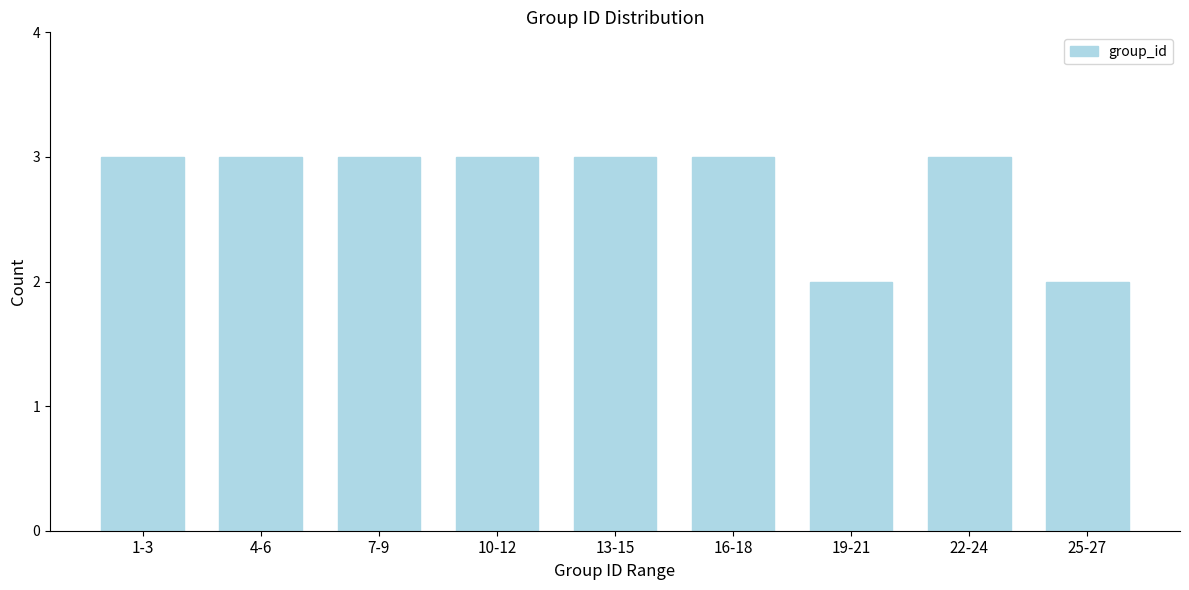

Reading right to left, what are all the values shown in this chart?

25-27=2	22-24=3	19-21=2	16-18=3	13-15=3	10-12=3	7-9=3	4-6=3	1-3=3